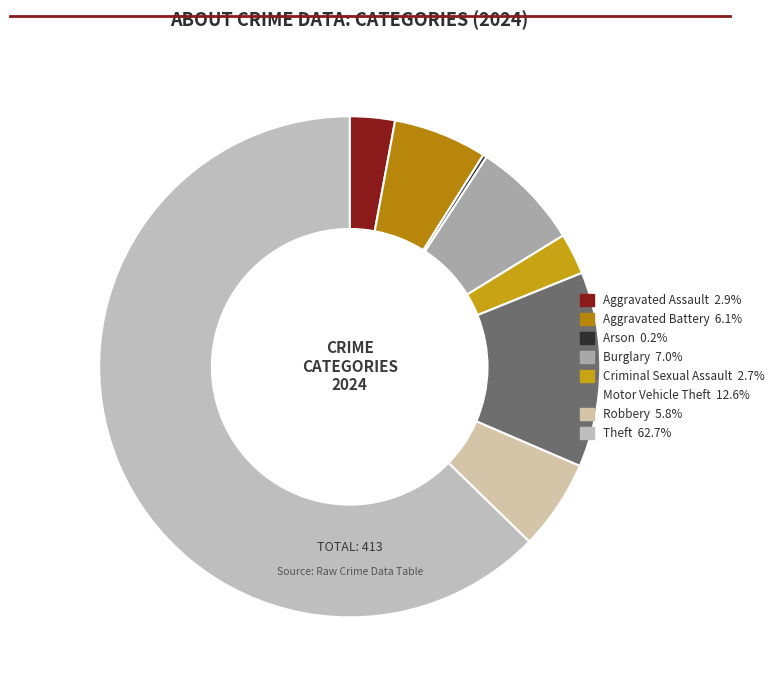

What is the change in value from Aggravated Assault to Arson?

-11